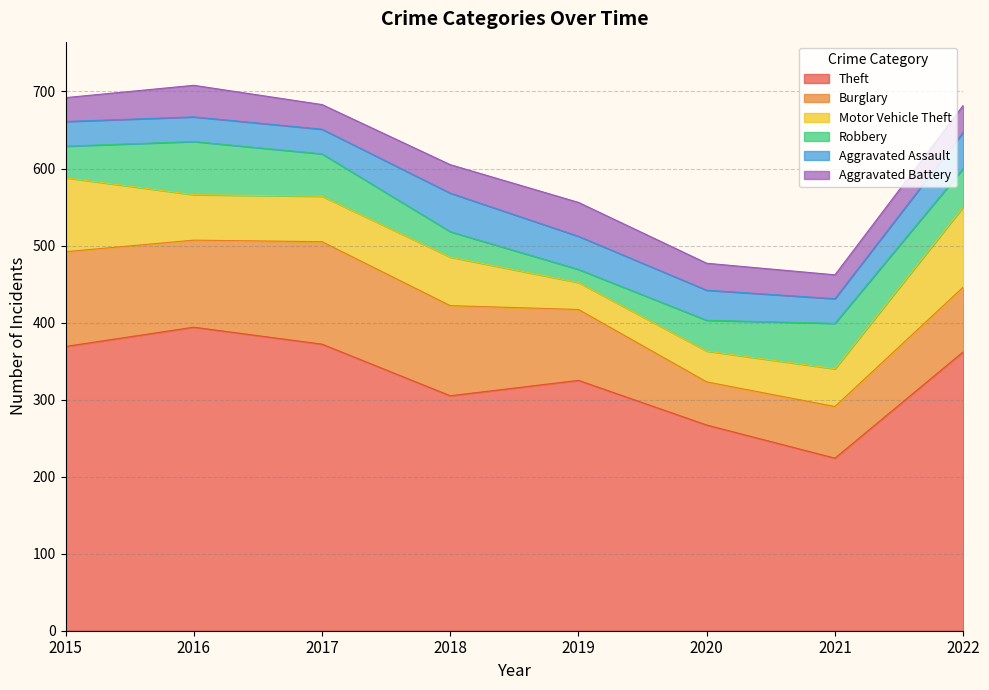

Reading left to right, what are all the values shown in this chart?

Theft: 369	394	372	305	325	267	224	362
Burglary: 123	113	133	117	92	56	67	84
Motor Vehicle Theft: 96	59	59	63	35	40	49	104
Robbery: 41	69	55	33	17	40	59	50
Aggravated Assault: 32	32	32	50	43	39	32	47
Aggravated Battery: 31	41	32	37	44	35	31	35